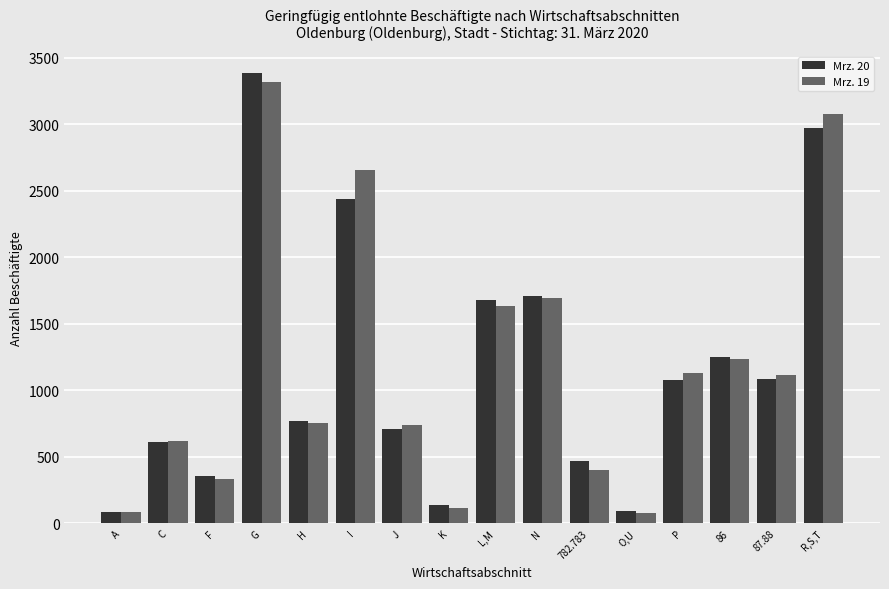

Is the value of Mrz. 19 at J greater than the value of Mrz. 20 at 782.783?

Yes